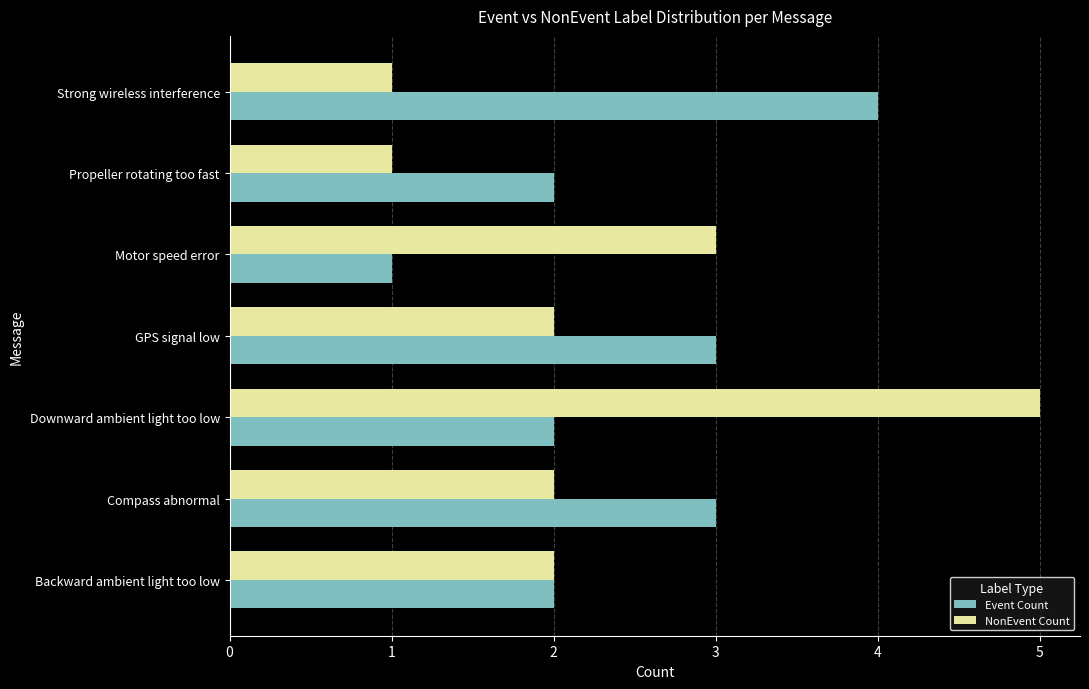

Which series has the widest spread of values?

NonEvent Count